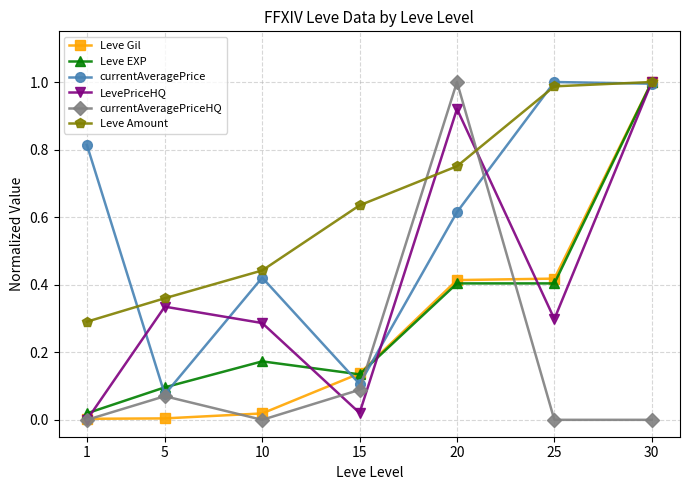

Which series changed the most between 1 and 20?

currentAveragePriceHQ